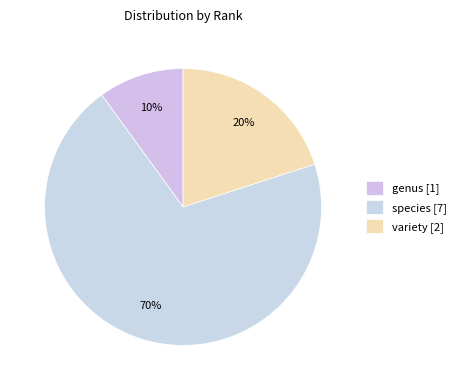

How many slices are in this pie chart?

3